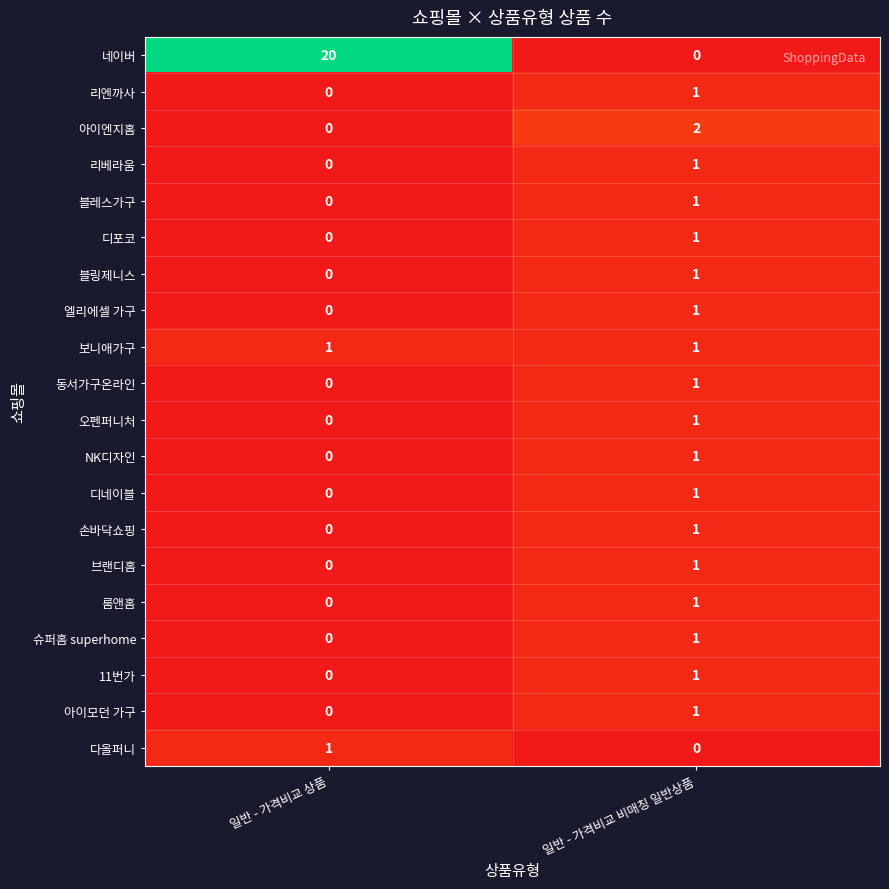

Is it true that 11번가 equals 0 at 일반 - 가격비교 상품?

True